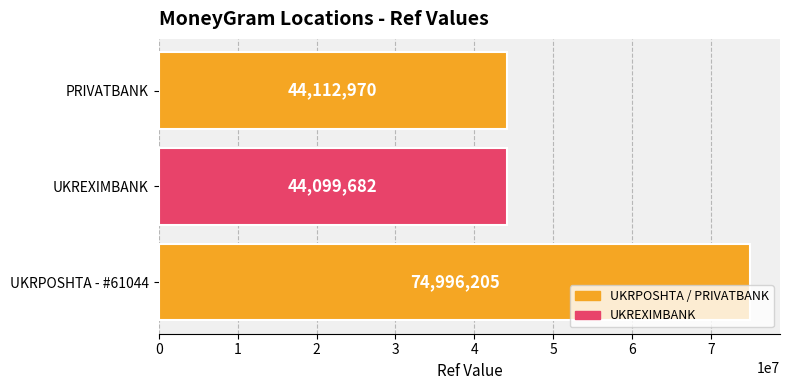

How many distinct data groups are displayed?

1